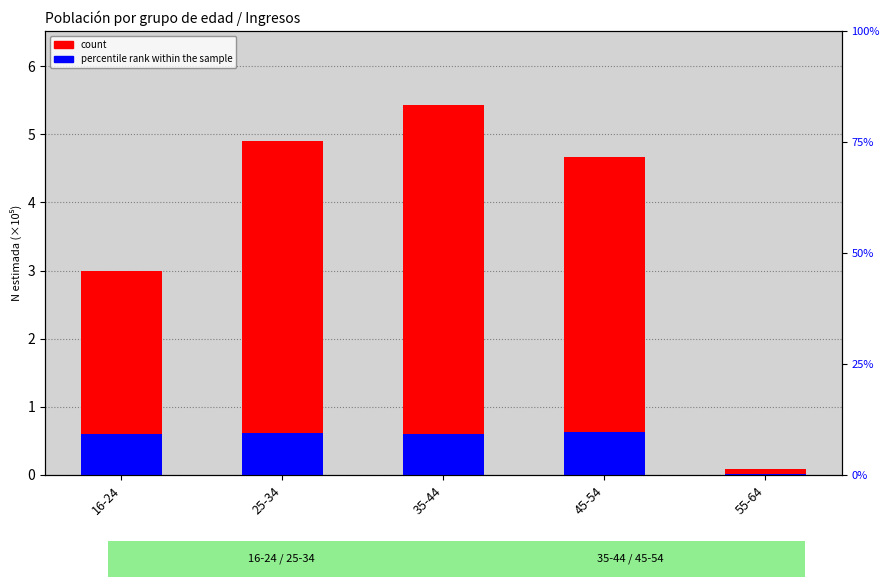

What is the label of the 3rd bar from the left?

35-44